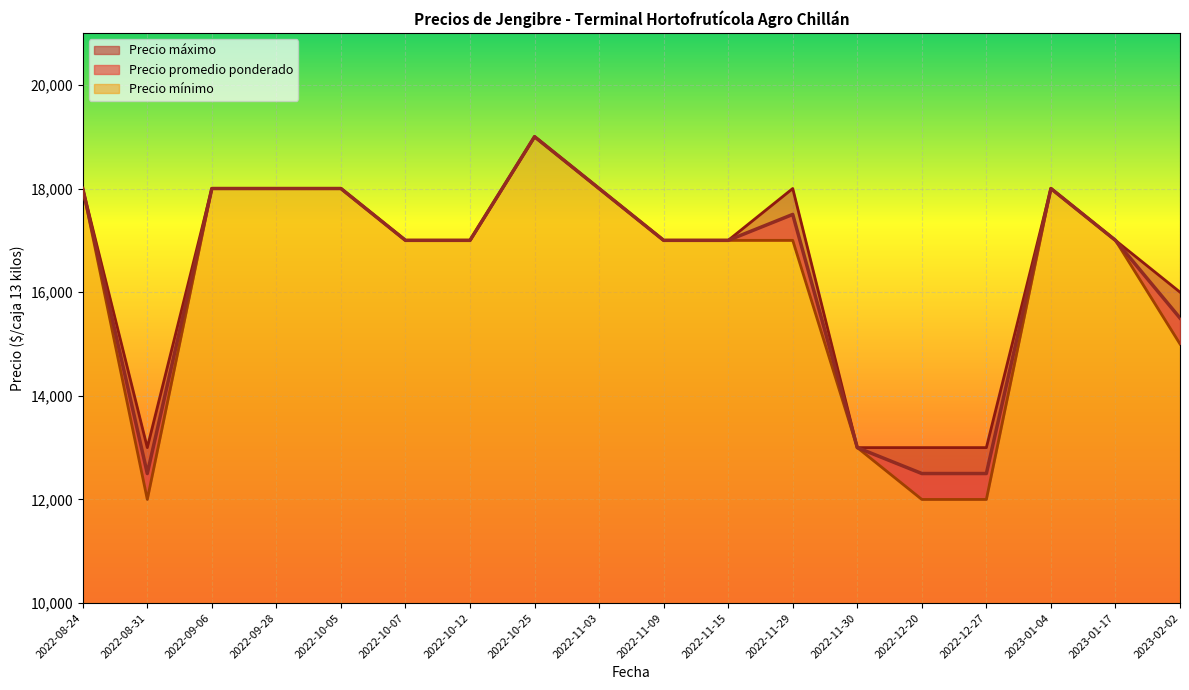

True or false: Precio mínimo and Precio promedio ponderado intersect in this chart.

False